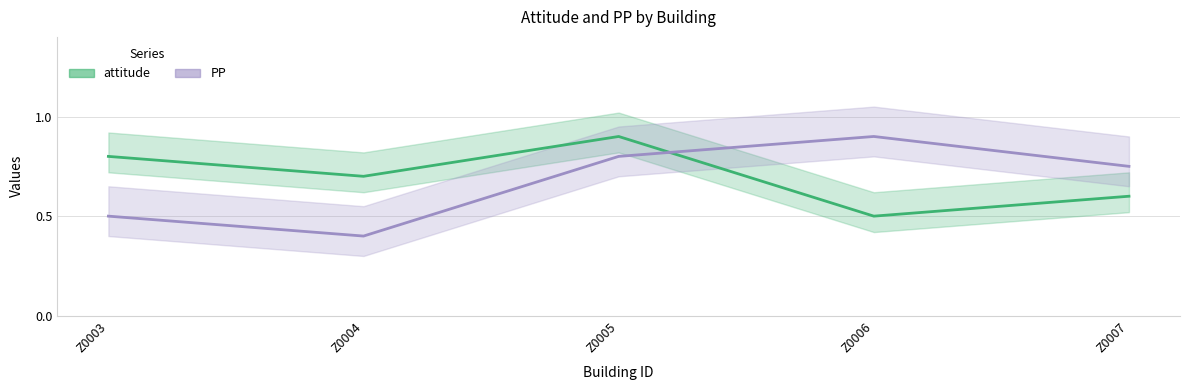

At how many categories does at least one series exceed 0?

5